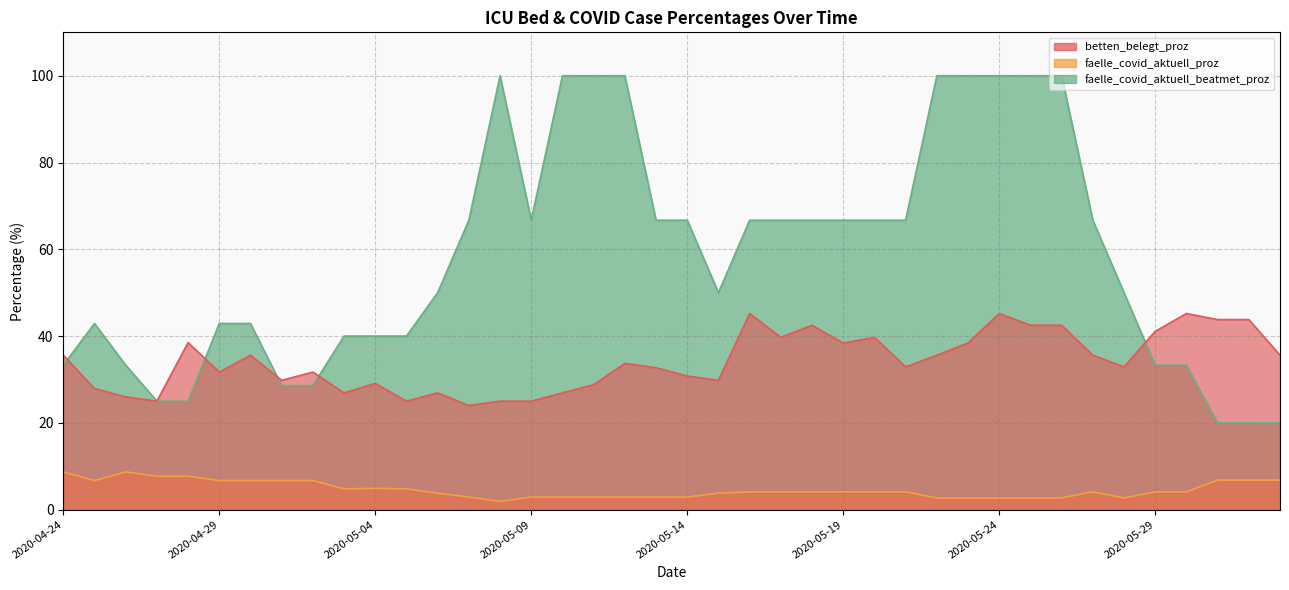

What position from the left is 2020-04-25?

2